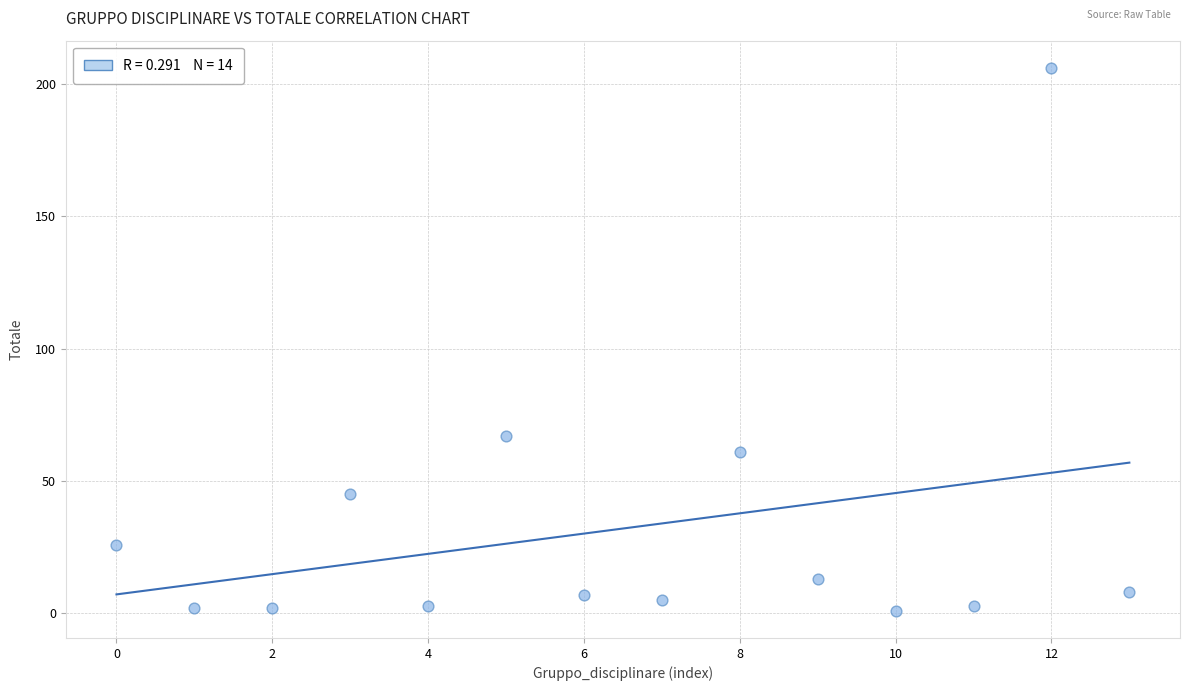

What is the range of Y values (max minus min)?

205